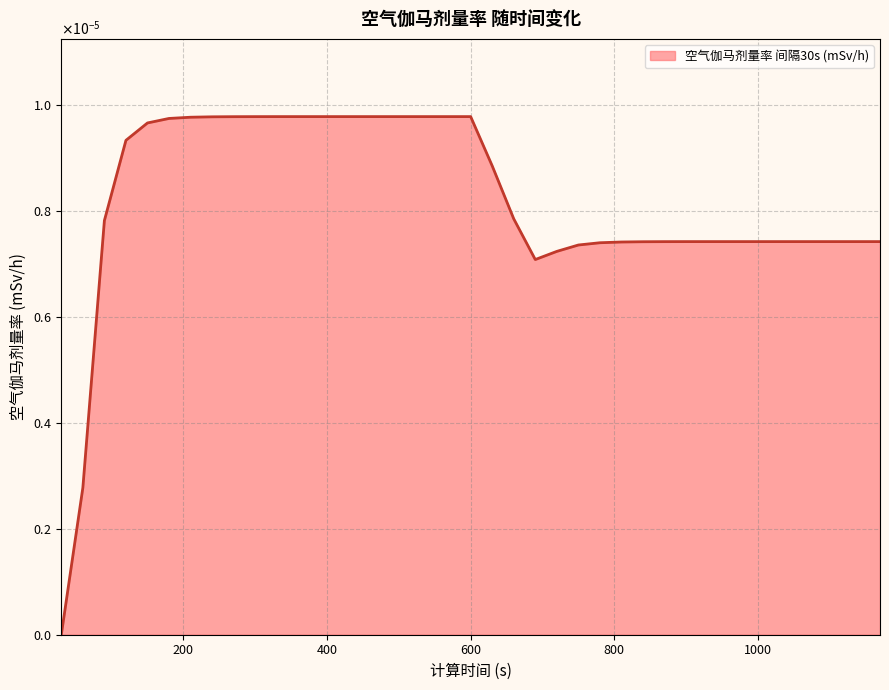

How many values are between 0 and 1?

39